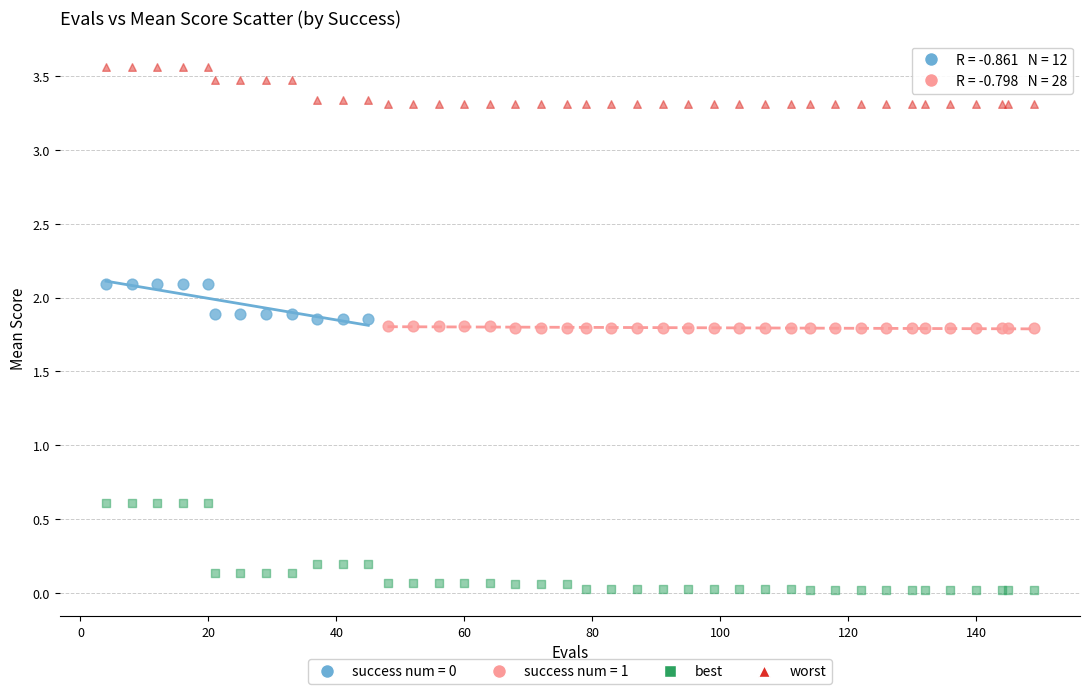

Which series contains the lowest Y value?

best